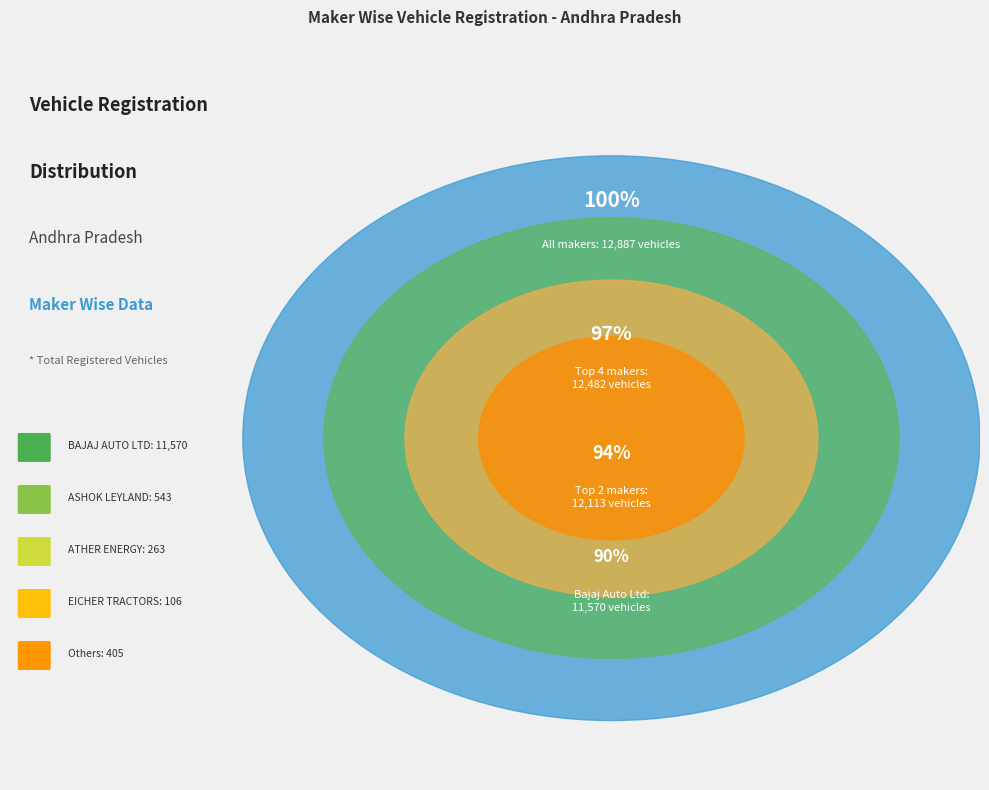

The ASHOK LEYLAND LTD slice represents 19% of the pie. True or false?

False